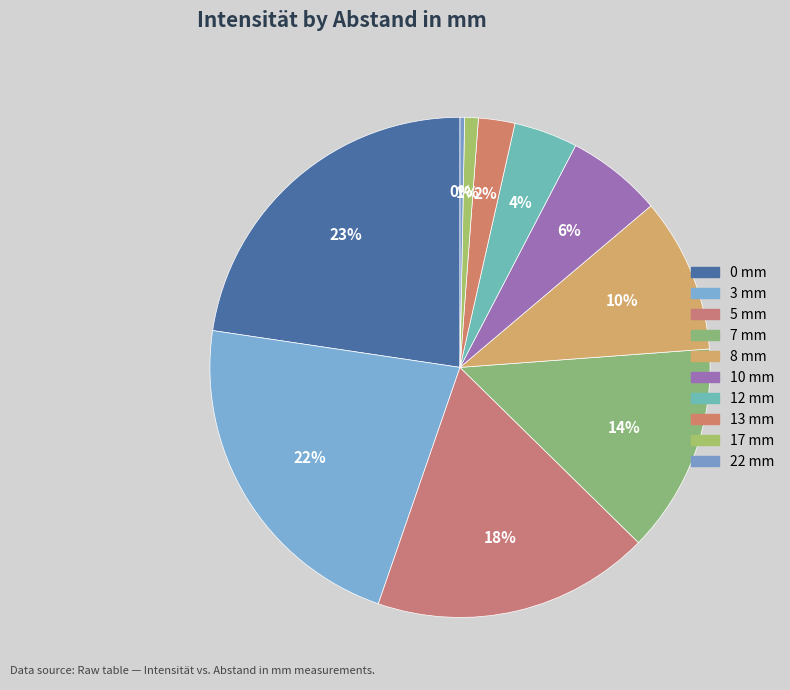

Between 22 and 12, which is larger?

12